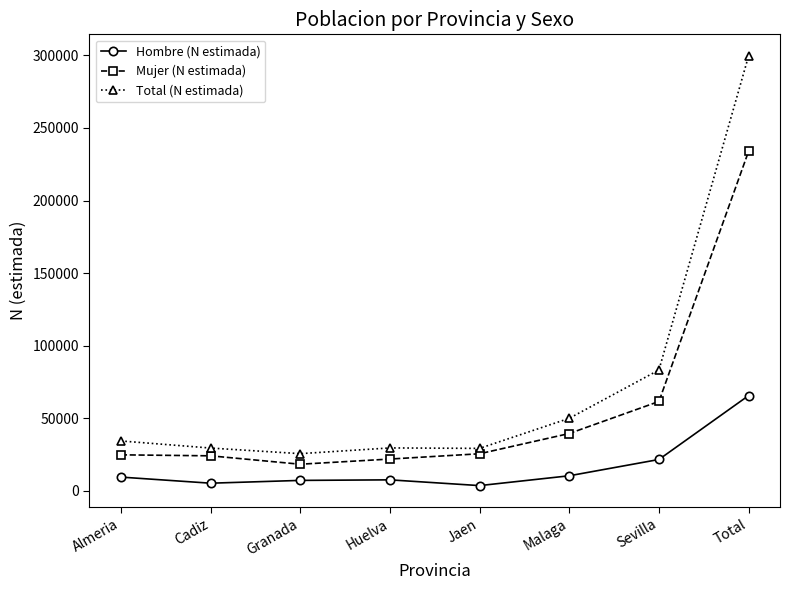

What is the difference between the second highest and minimum values in the Hombre (N estimada) series?

17987